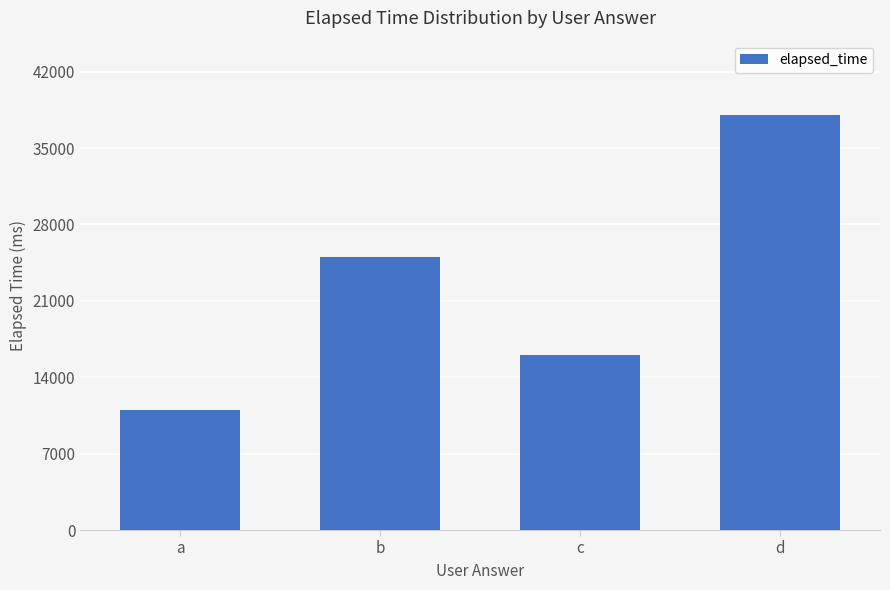

Reading left to right, what are all the values shown in this chart?

a=11000	b=25000	c=16000	d=38000